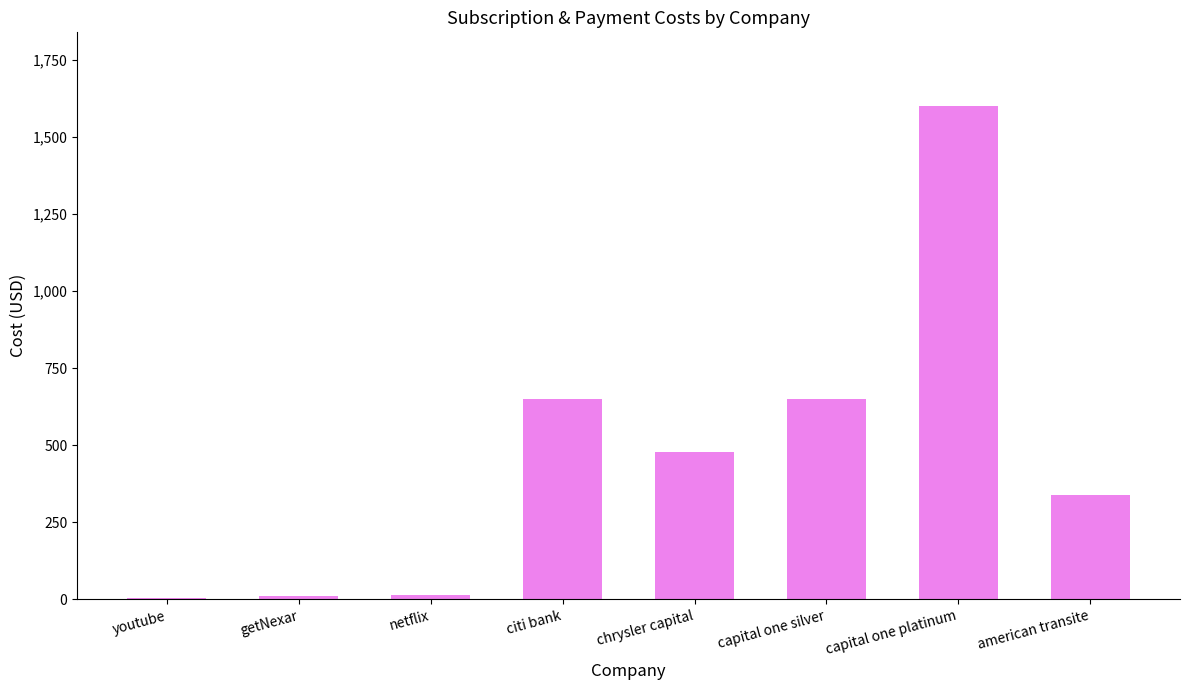

What is the value of the 8th bar from the left?

340.0